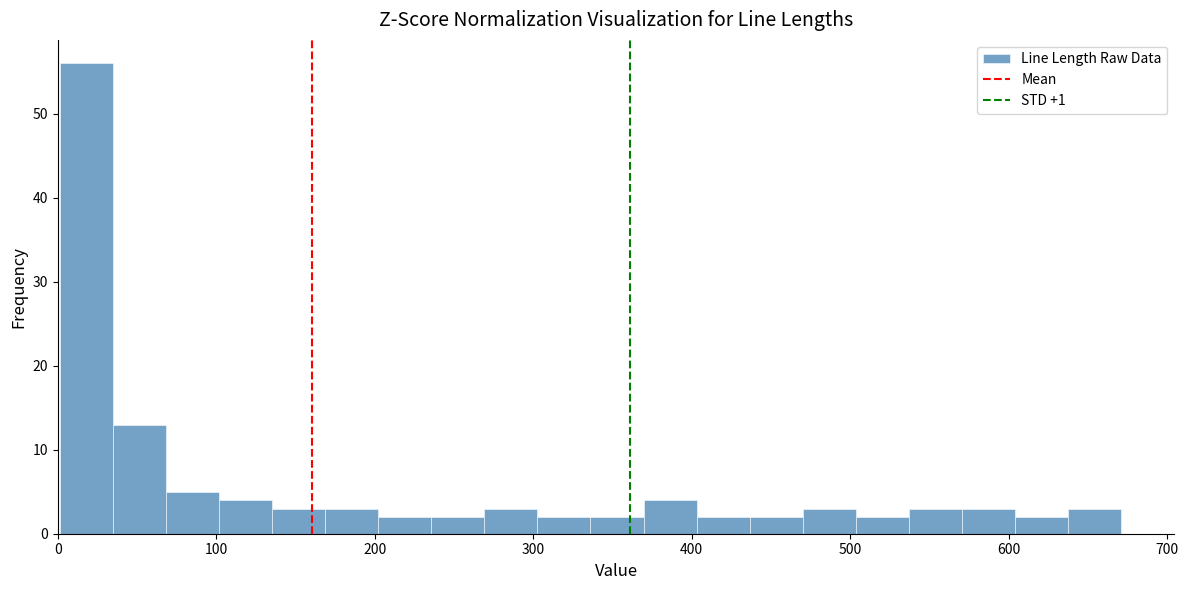

Around what value on the x-axis is the tallest bar? Give the approximate position of its centre, as read against the axis.

20